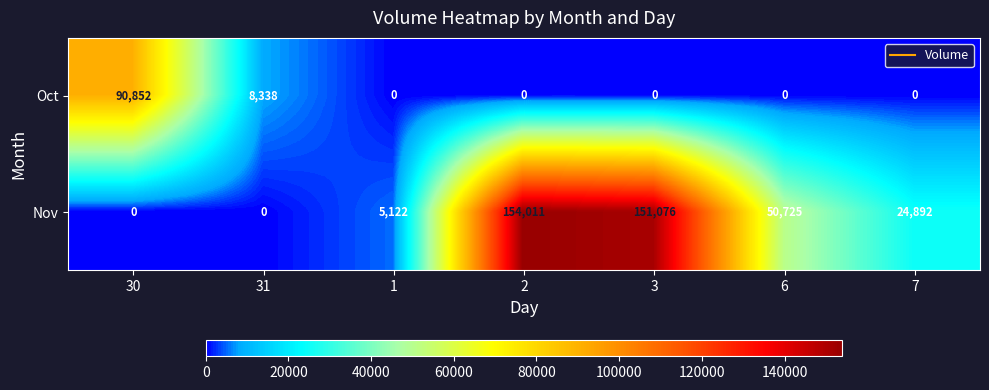

What is the spread (max minus min) of values at 31?

8338